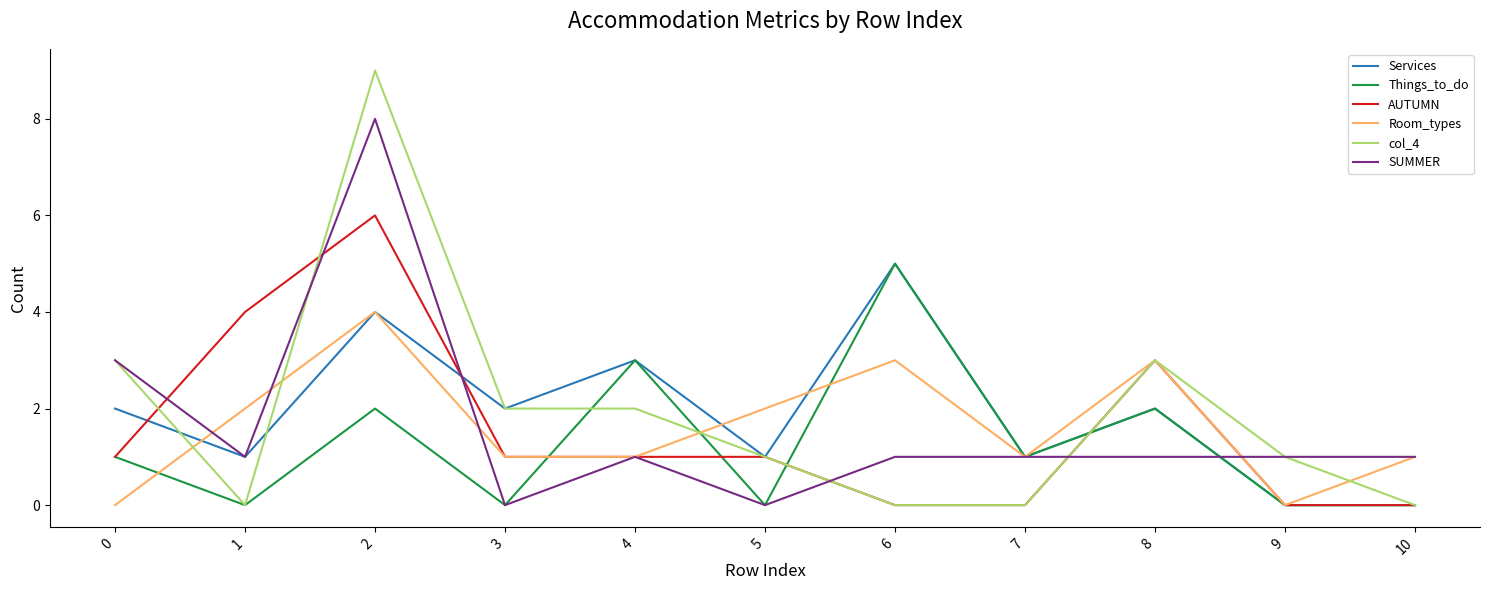

What is the total value across all series at 6?

14